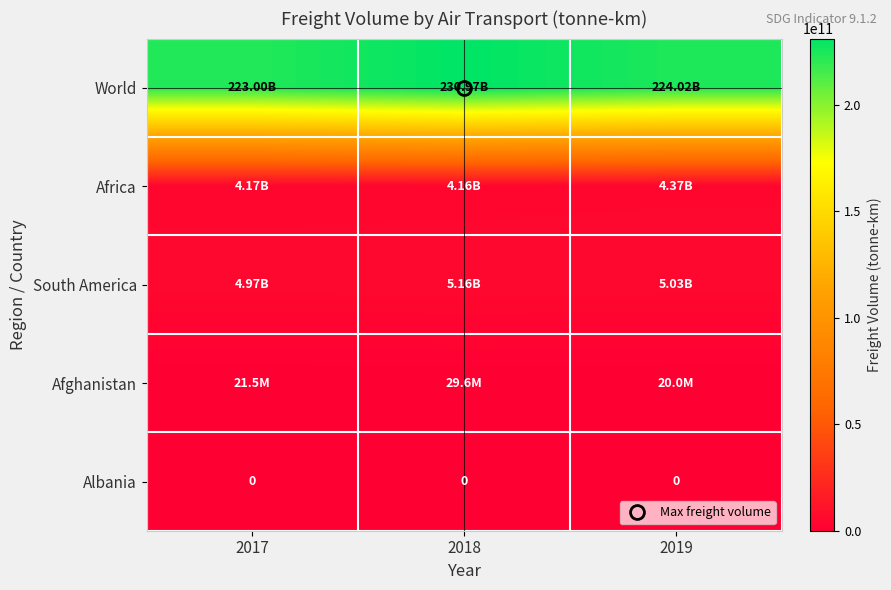

At which category does the chart reach its peak across all series?

2018